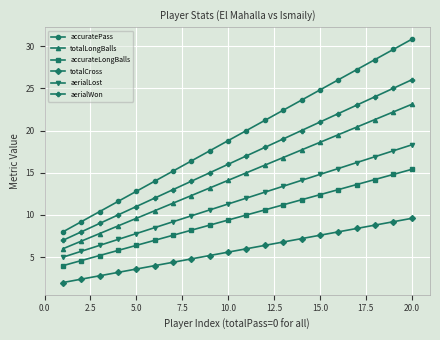

True or false: accuratePass has more than 2 points higher than both neighbors.

False